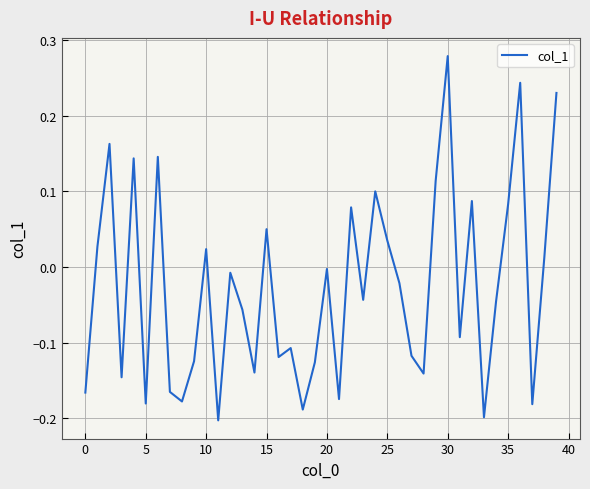

How many values are below zero?

24